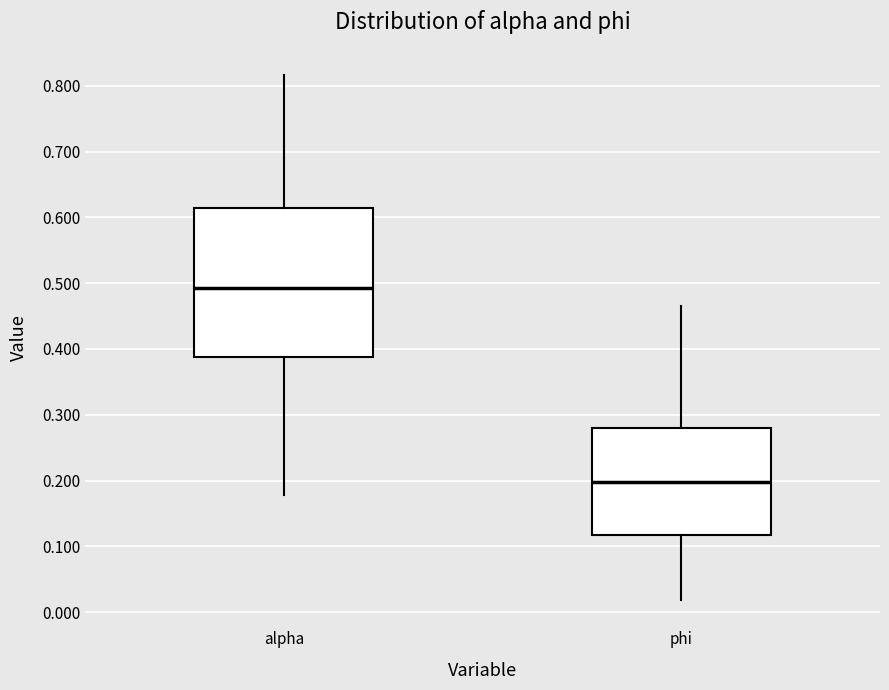

Which box is the tallest, from its lower edge to its upper edge?

alpha